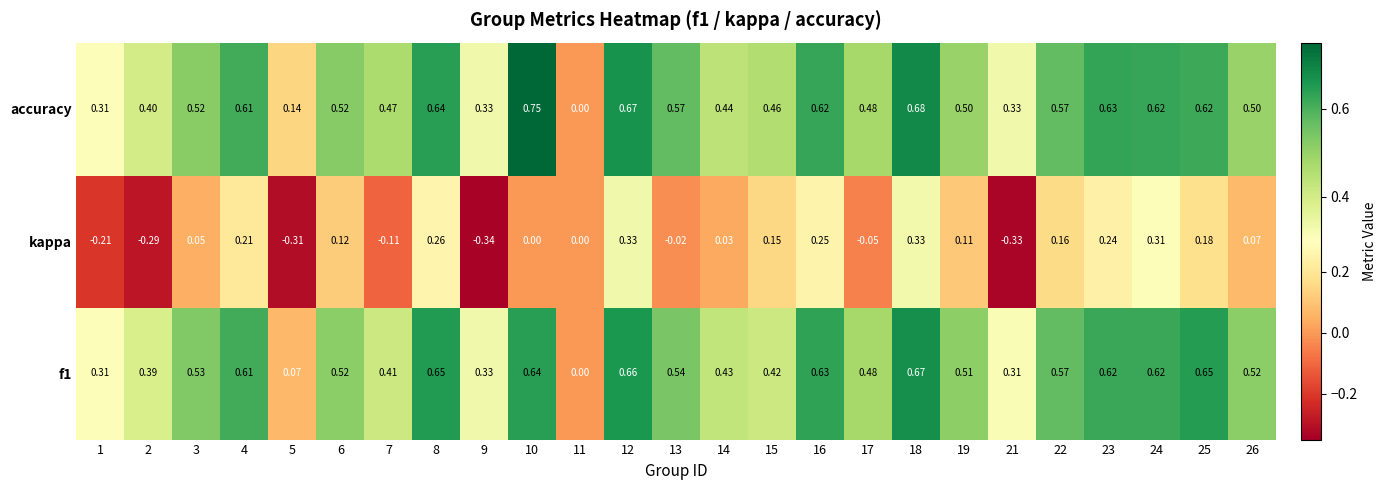

Which category has the lowest value across all series?

9